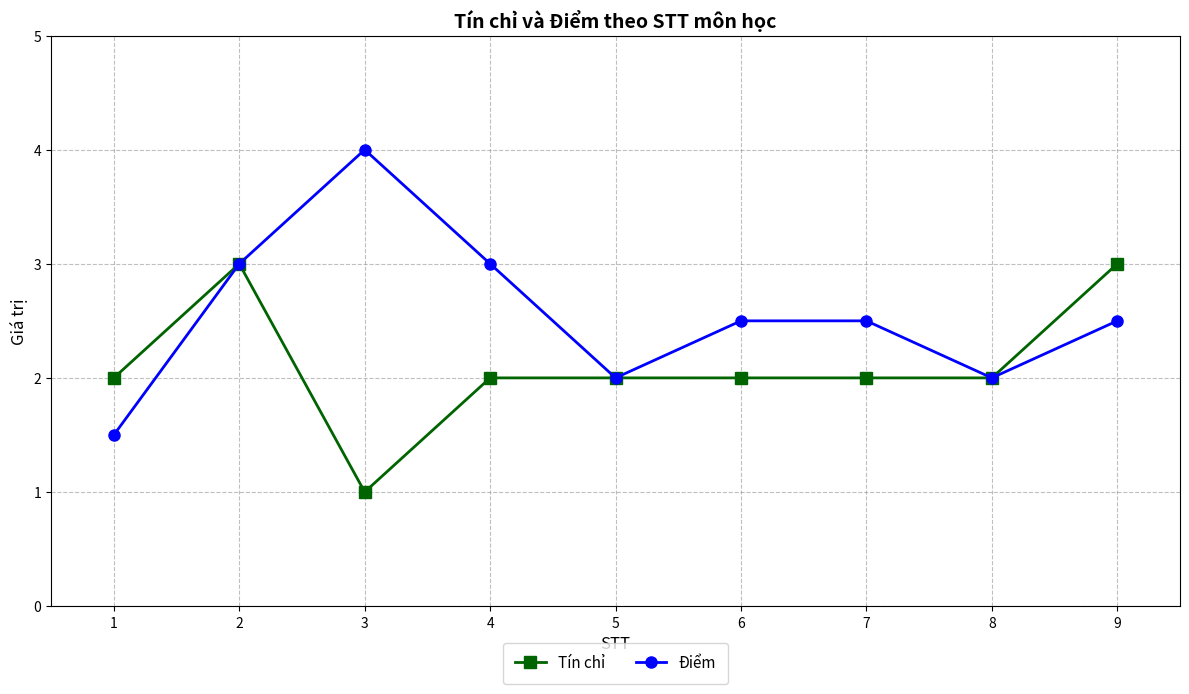

At which category does Điểm reach its first local valley?

5